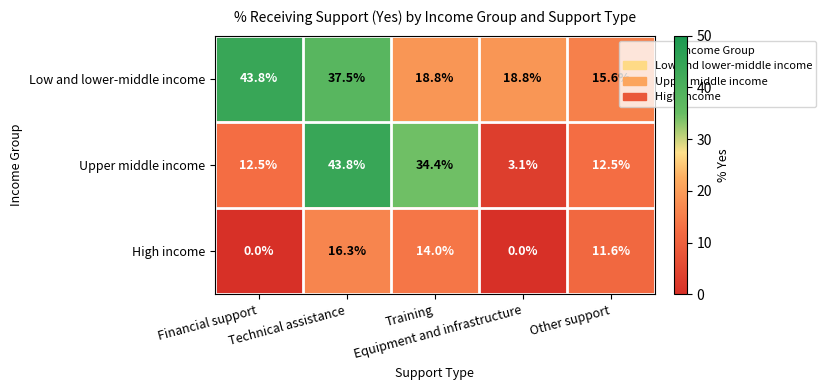

Which series has the largest range (max minus min)?

Upper middle income